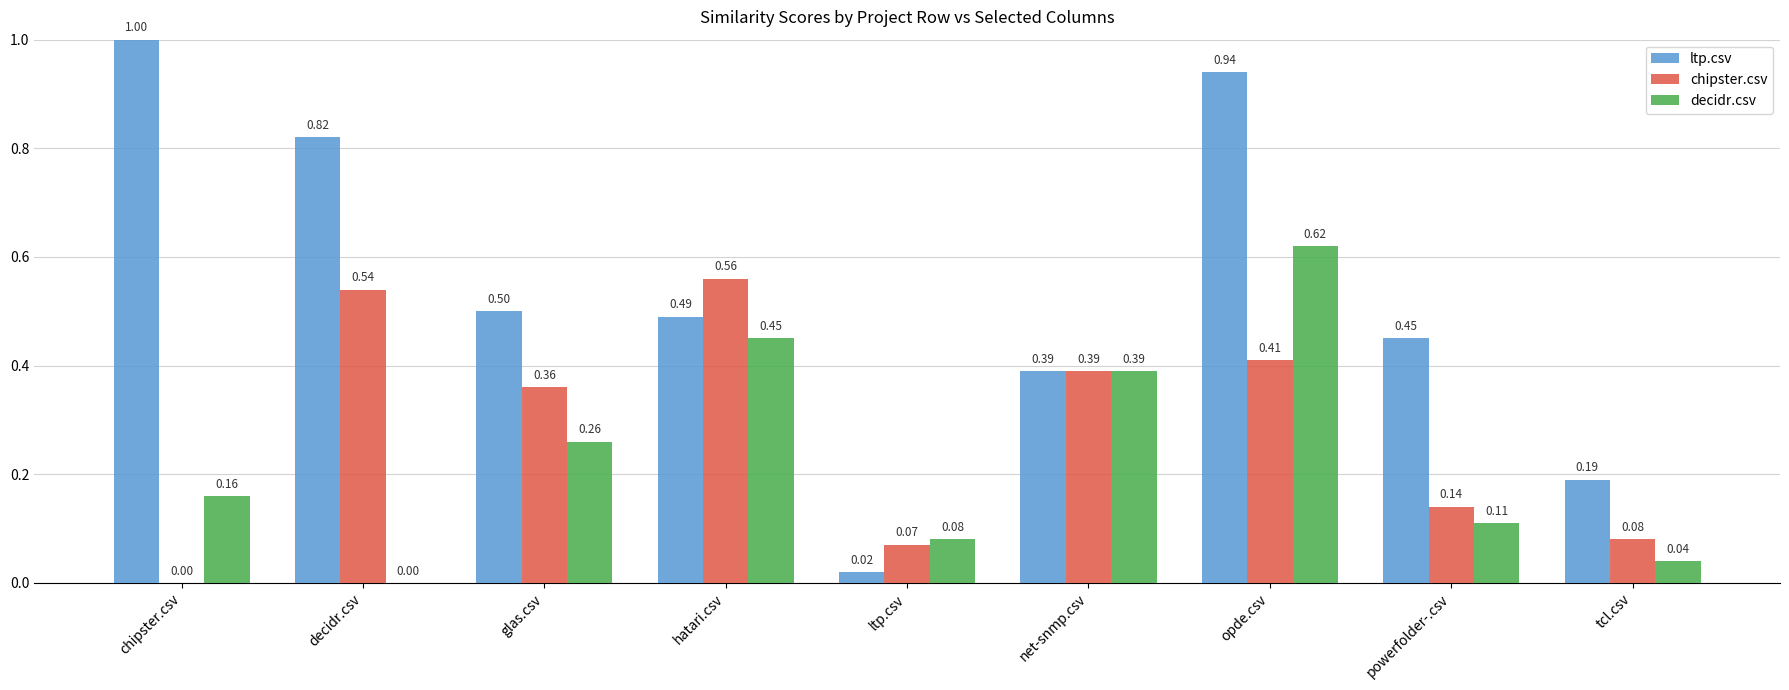

How many values in chipster.csv are above zero?

8